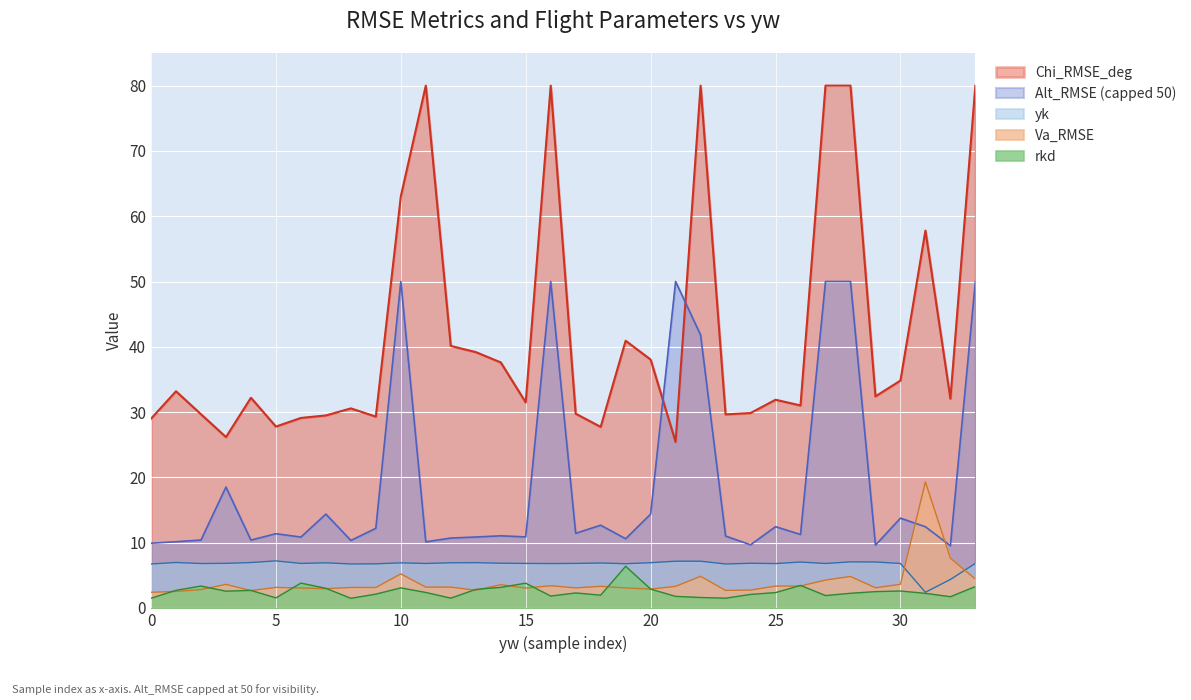

How many times do yk and Va_RMSE cross each other?

2